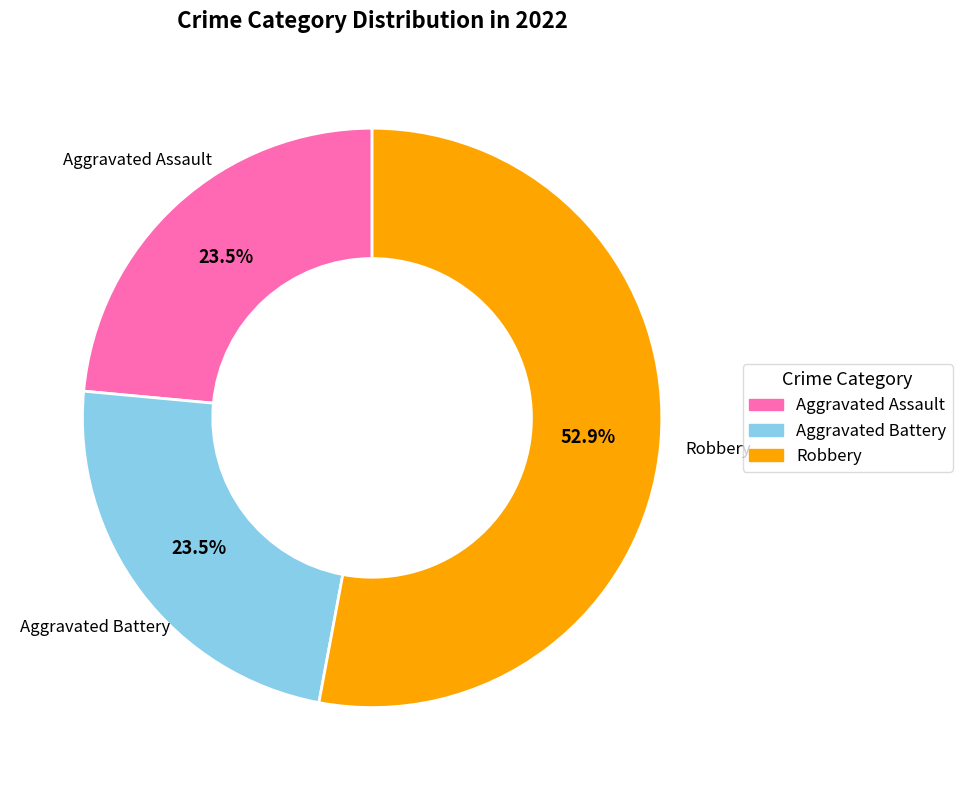

What is the largest slice in the pie chart?

Robbery